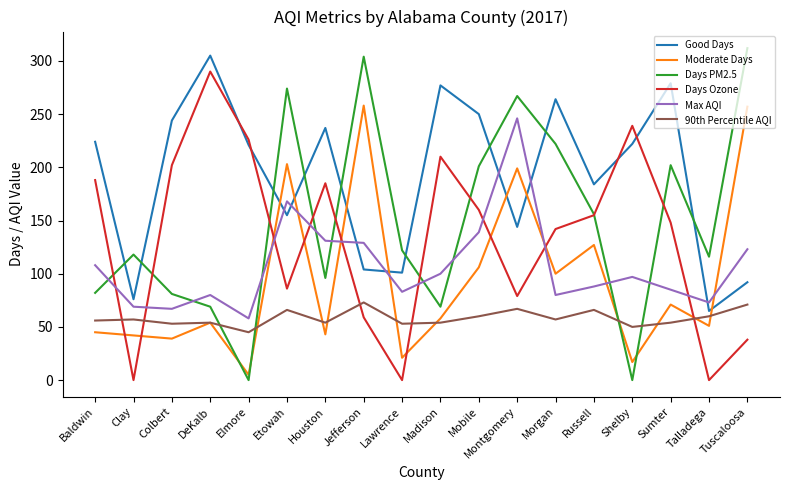

At which label does Days Ozone first exceed 155?

Baldwin